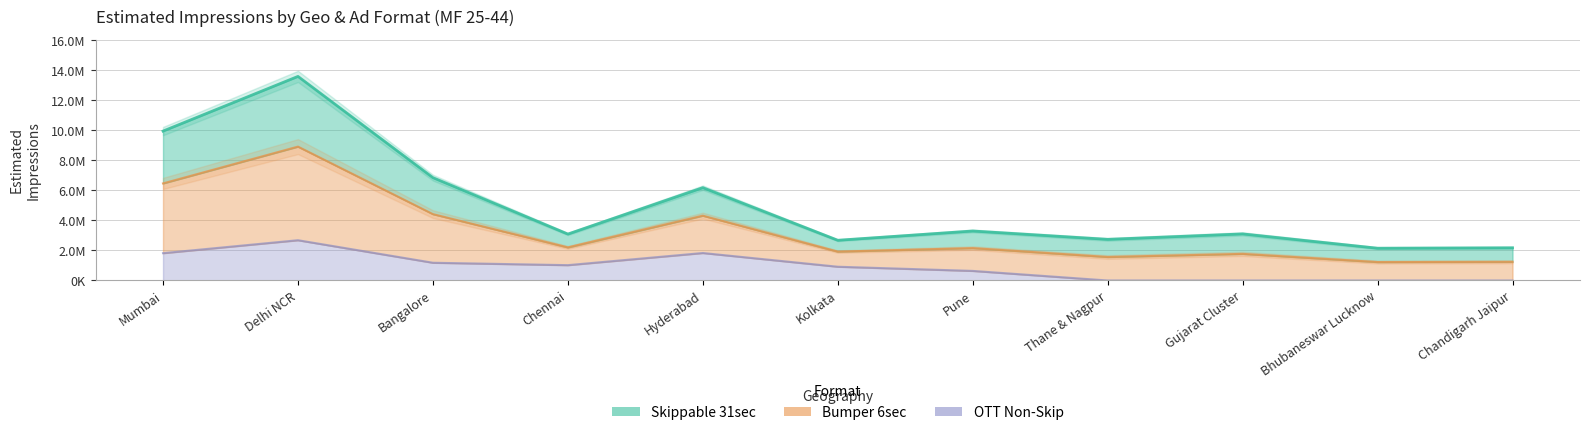

True or false: Skippable (Est-Imp) and OTT (Est-Imp) cross at least once.

False